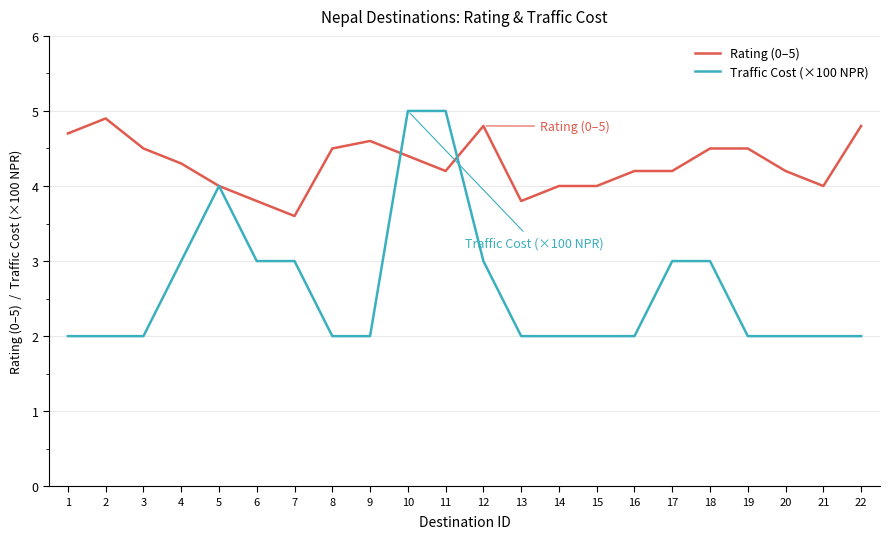

What value does the Rating (0–5) series have at 12?

4.8